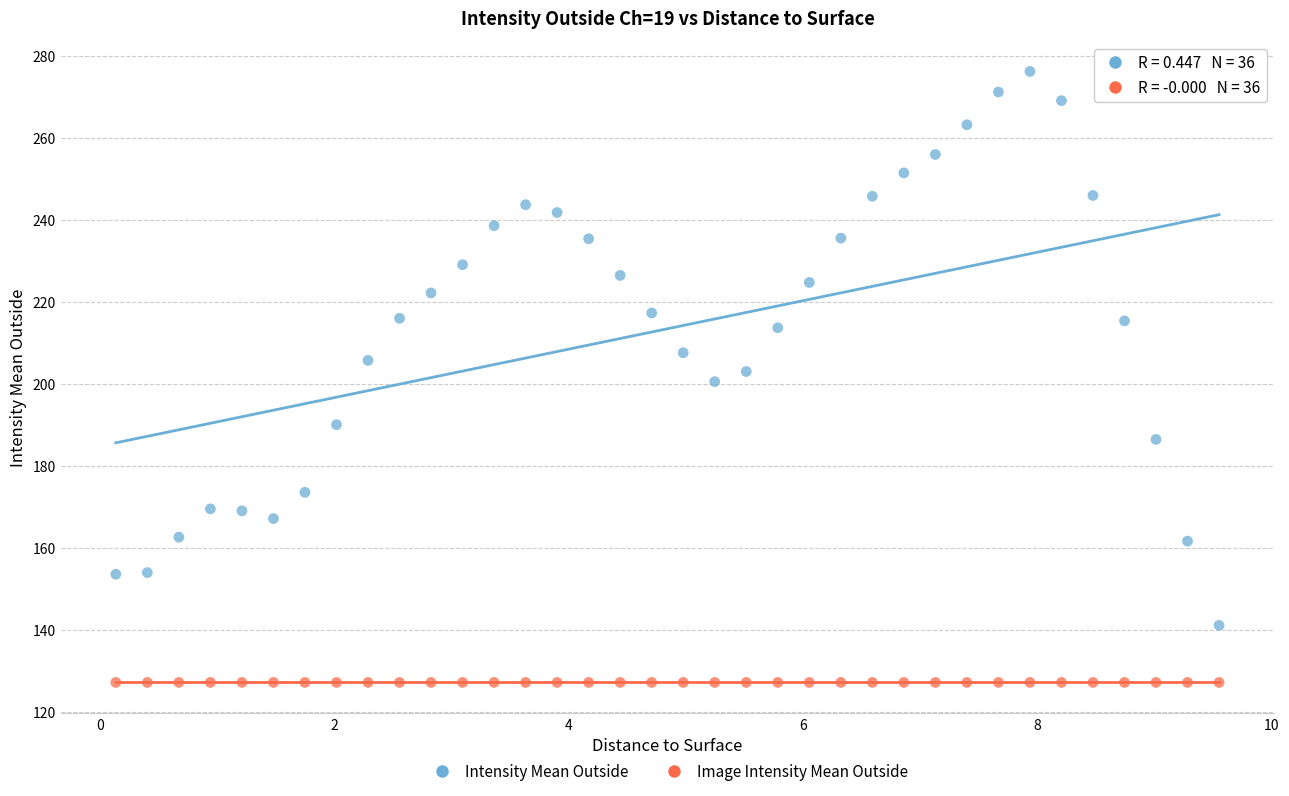

What are all the series names shown in the legend?

Intensity Mean Outside, Image Intensity Mean Outside